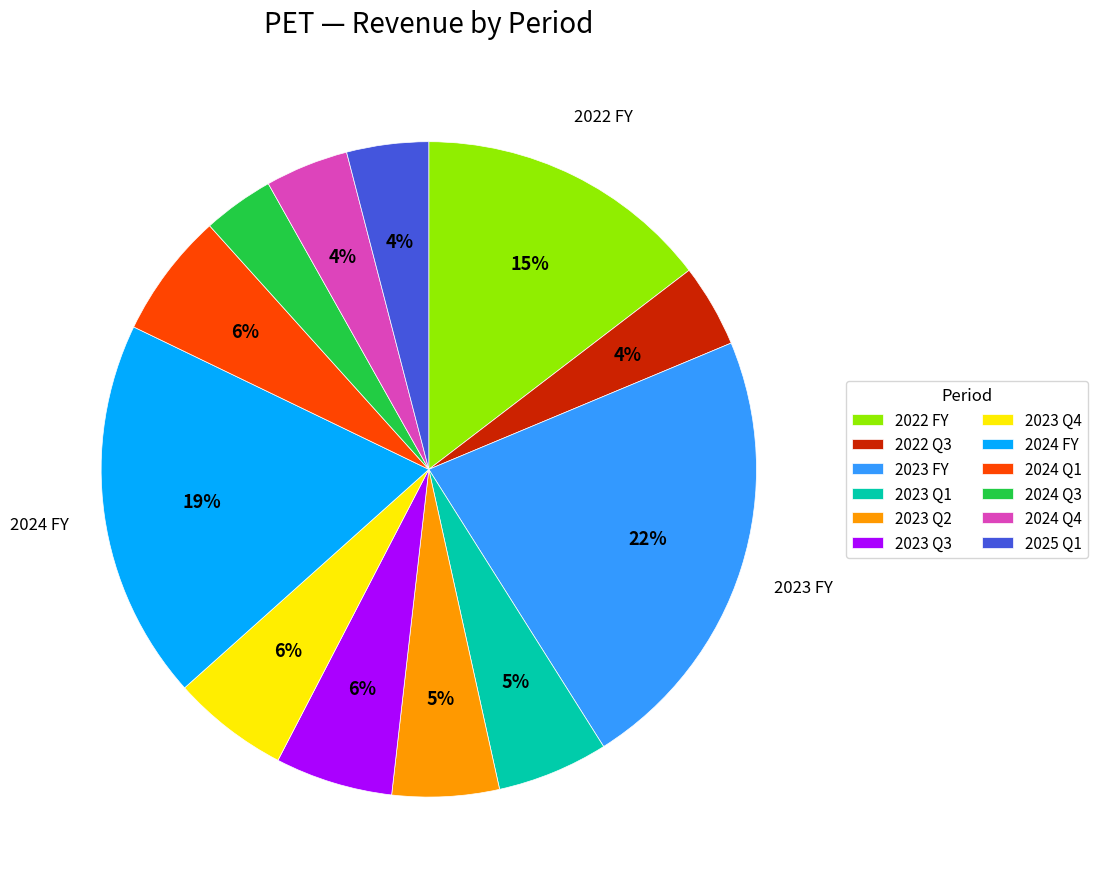

To the nearest percent, what is the difference between the 2022 FY and 2023 Q3 slice percentages?

9%